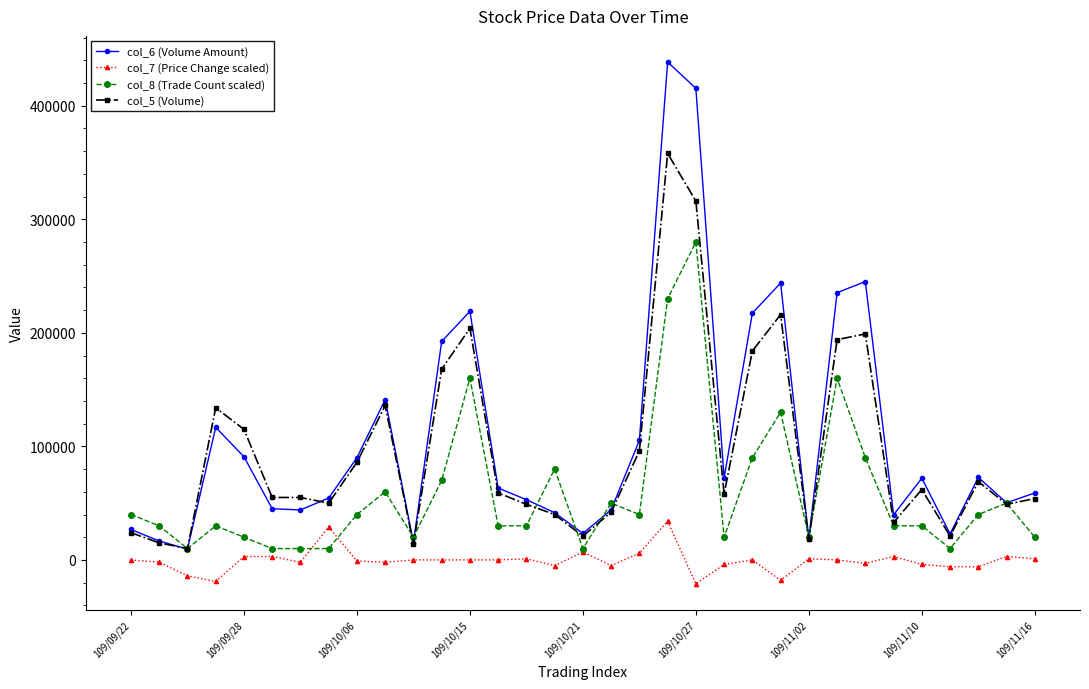

True or false: col_8 (Trade Count scaled) has more than 0 points higher than both neighbors.

True